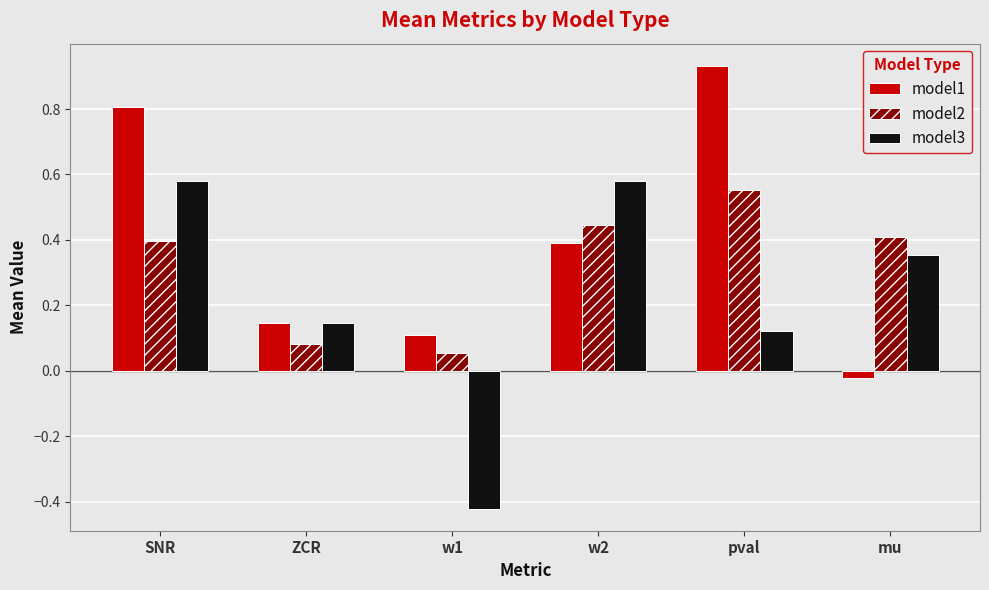

What is the total value across all series at pval?

1.6